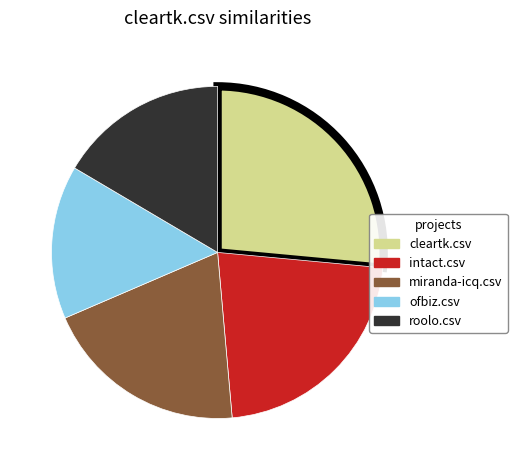

Is the sum of roolo.csv and ofbiz.csv greater than half?

No